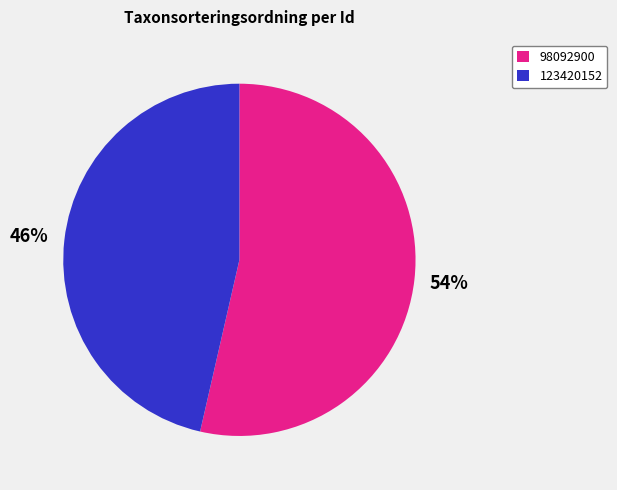

Is there any slice that represents more than half of the pie?

Yes